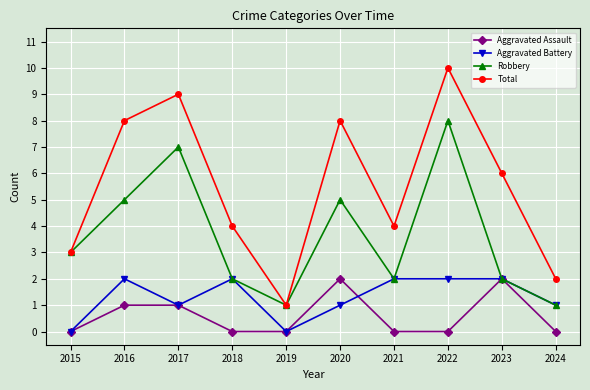

True or false: Aggravated Assault has a value of 0 at 2021.

True